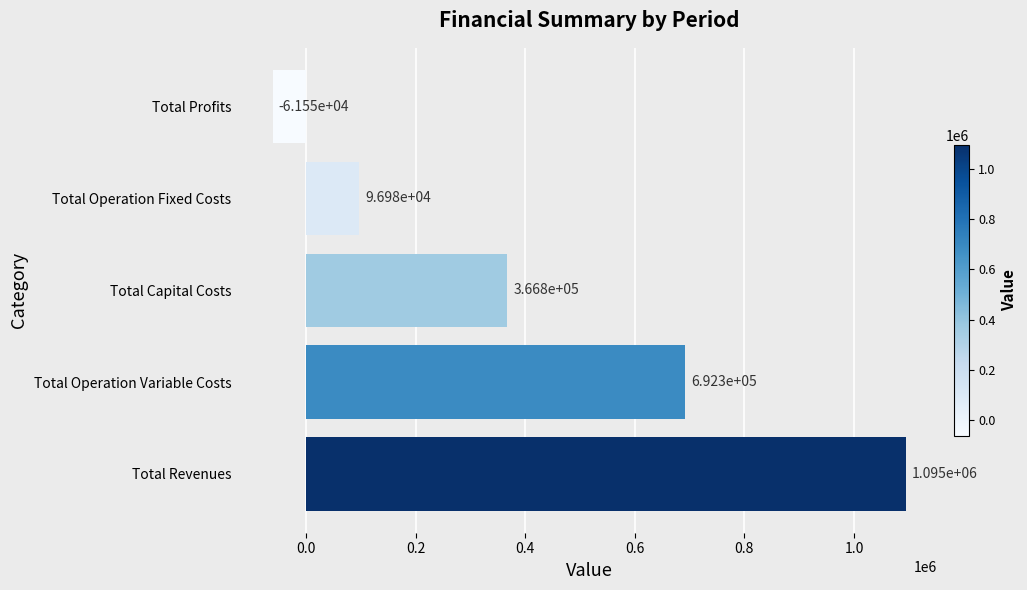

Reading bottom to top, extract all data points from this chart.

1094503.8	692289.2	366784.0	96981.2	-61550.6